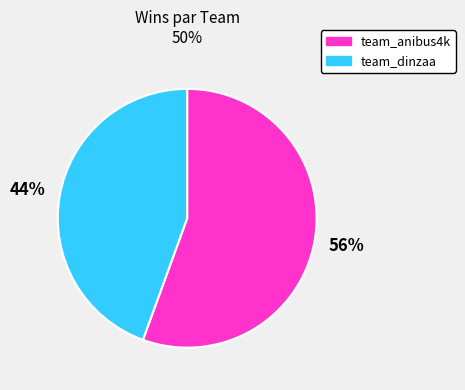

Which slice is the smallest?

team_dinzaa